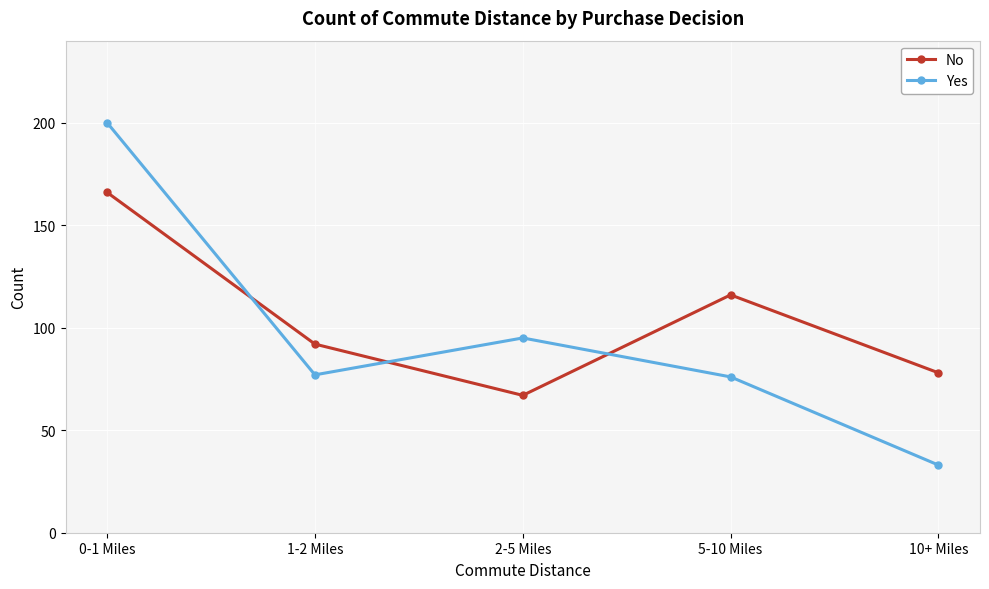

How many interior local valleys does the No series have?

1